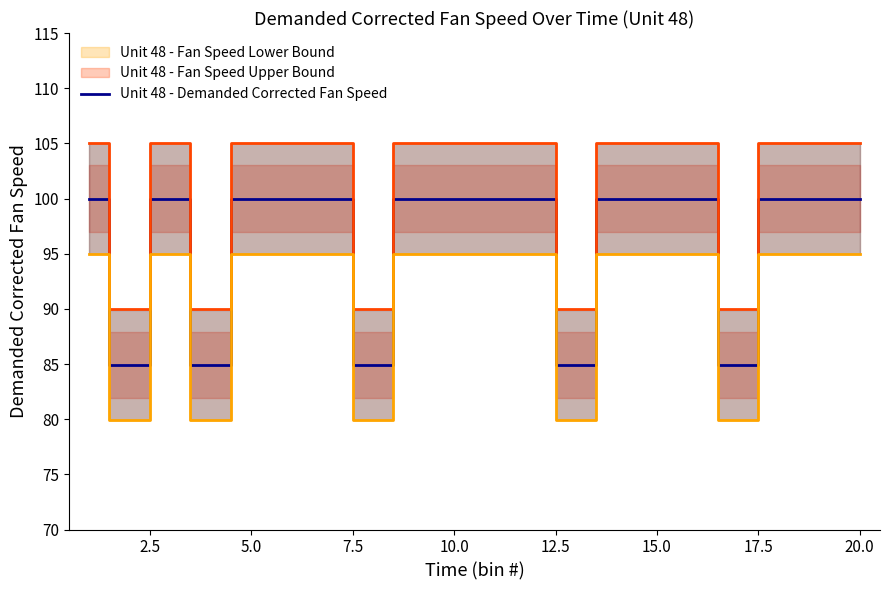

What is the minimum value for Unit 48 - Demanded Corrected Fan Speed?

84.9